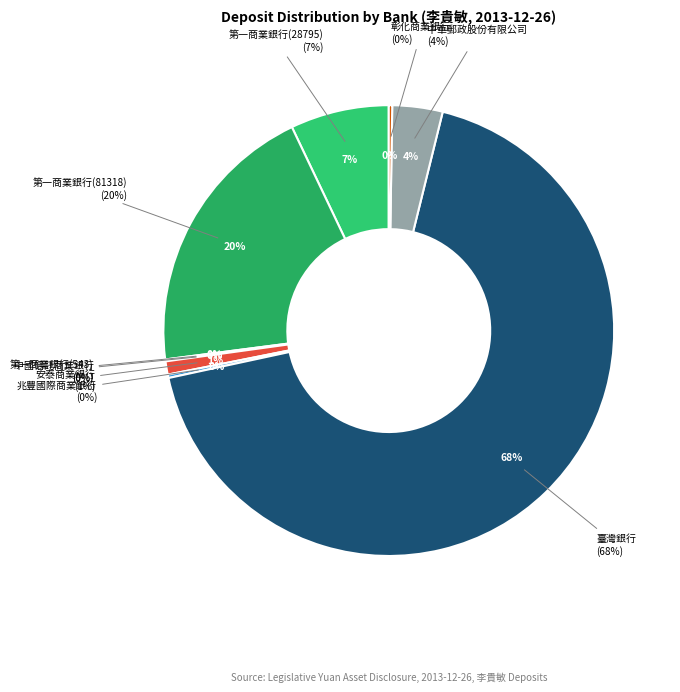

To the nearest percent, what portion does 安泰商業銀行 represent?

1%